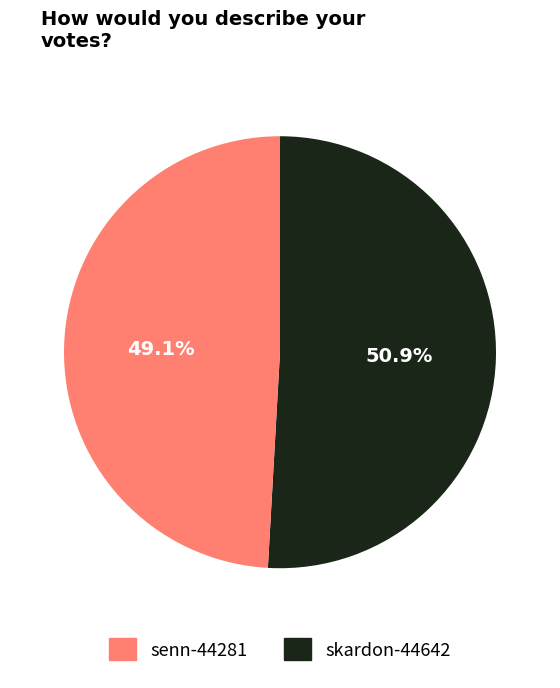

True or false: skardon-44642 accounts for 62% of the total.

False